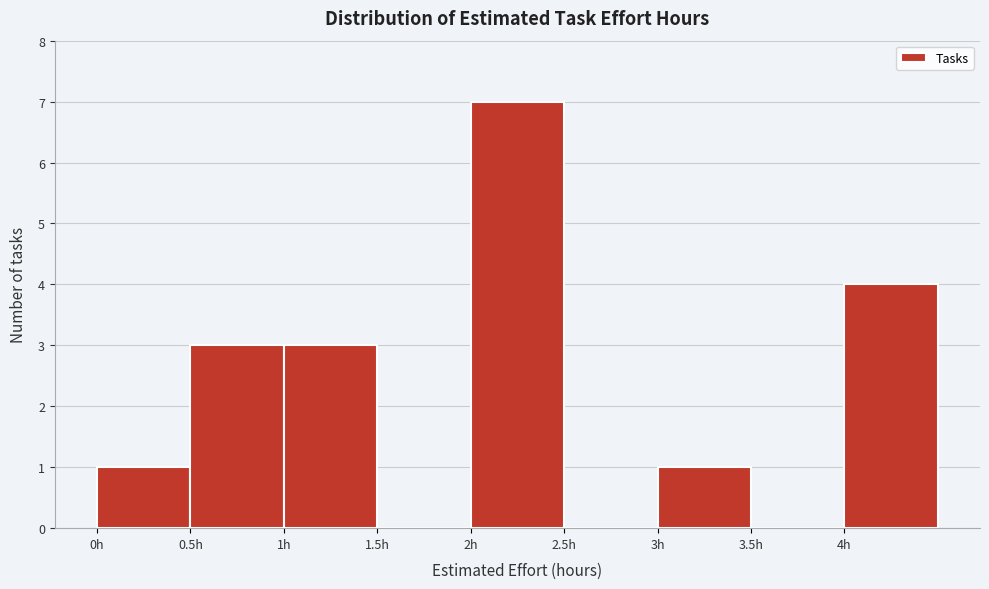

Reading left to right, transcribe this chart: for each bar, give the range it covers on the x-axis and its height. The values are not printed on the chart, so give them approximately, as read against the axis.

0.0 to 0.5: 1
0.5 to 1.0: 3
1.0 to 1.5: 3
1.5 to 2.0: 0
2.0 to 2.5: 7
2.5 to 3.0: 0
3.0 to 3.5: 1
3.5 to 4.0: 0
4.0 to 4.5: 4